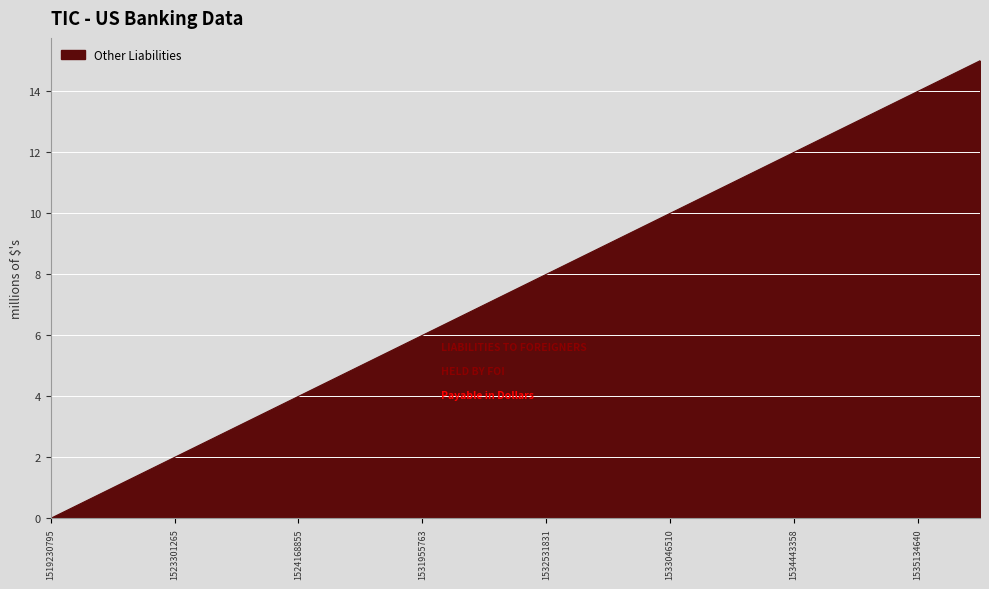

What is the difference between the maximum and minimum values?

15